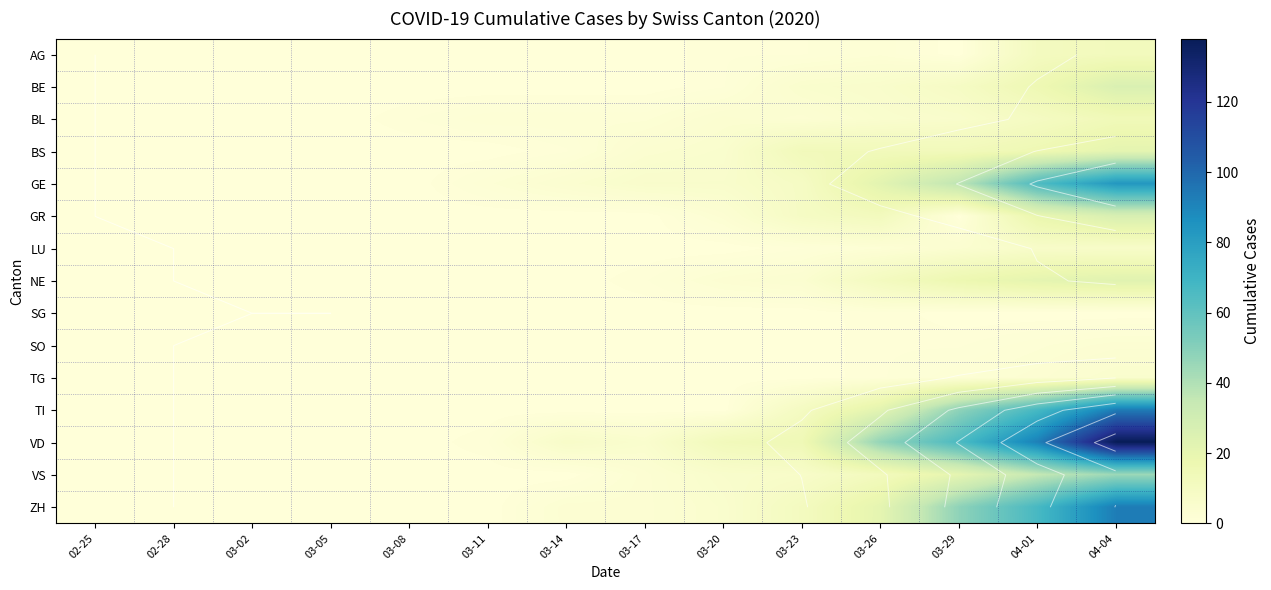

Read the TG value at 03-26.

1